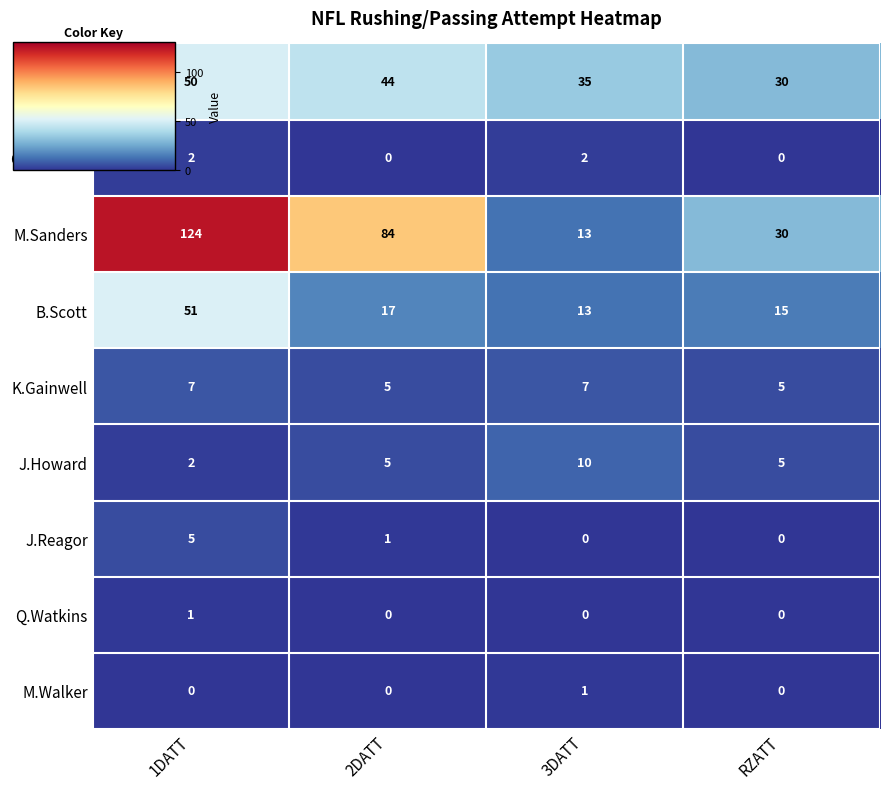

The value of G.Minshew at 3DATT is 1. True or false?

False